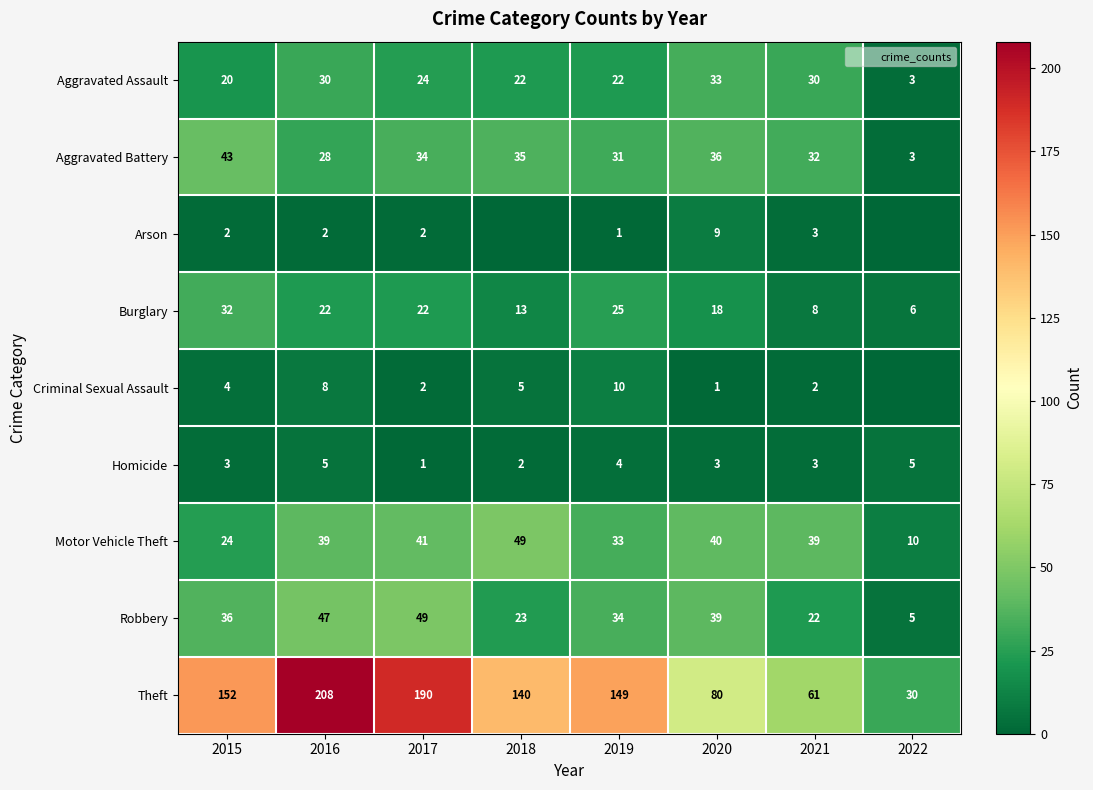

Which category has the lowest value in the Motor Vehicle Theft series?

2022